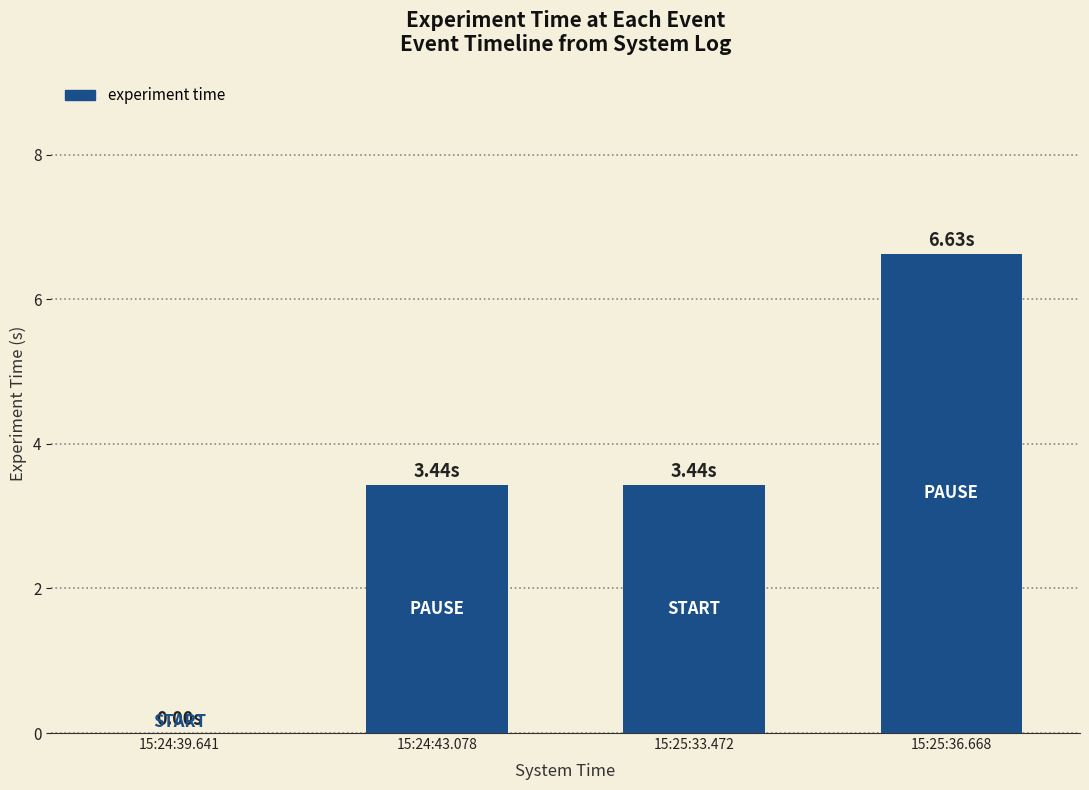

Which has a higher value, 15:25:36.668 or 15:24:39.641?

15:25:36.668